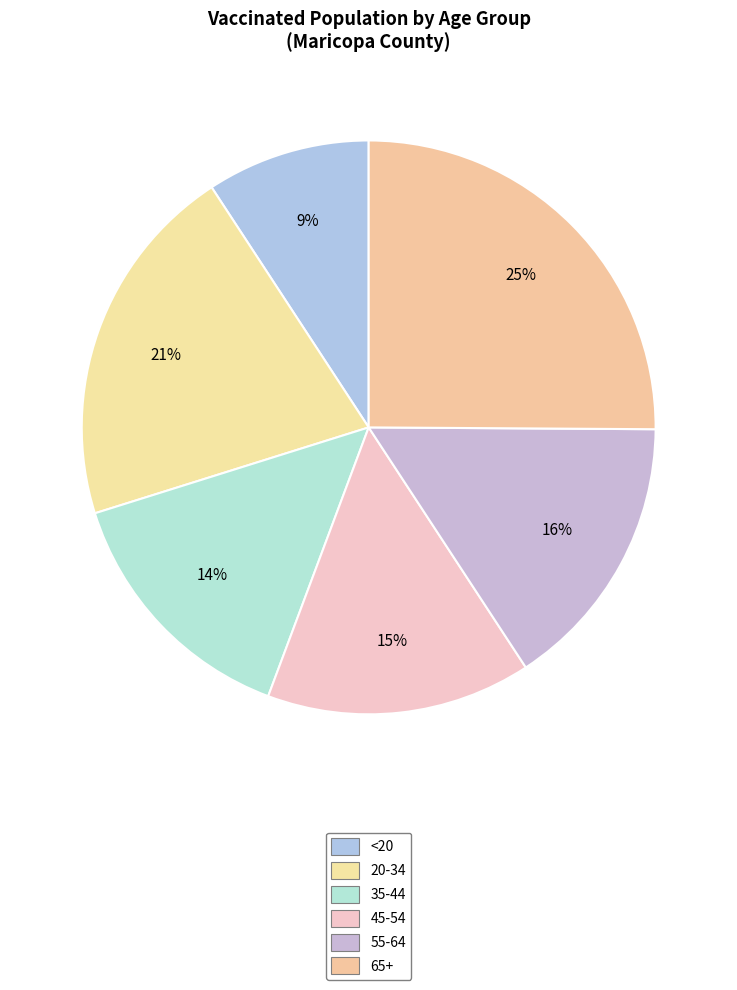

How many segments does this pie chart have?

6